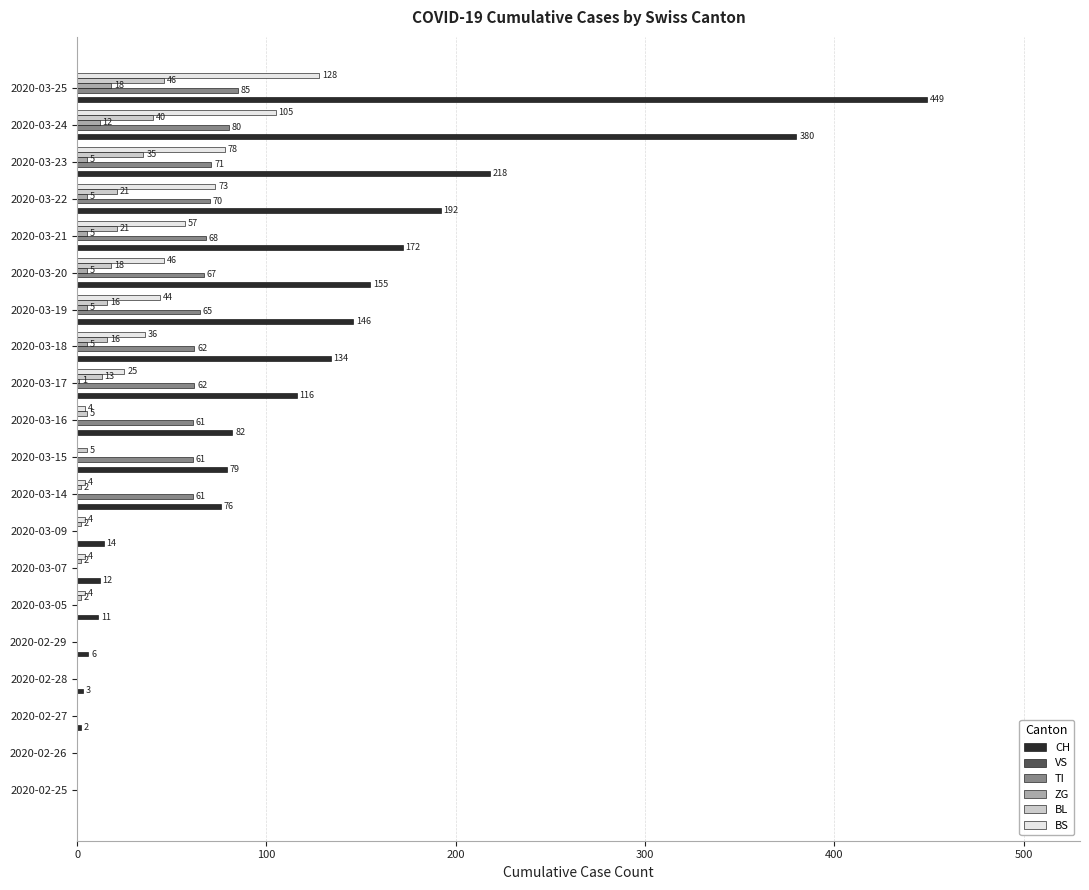

Which series changed the most between 2020-03-17 and 2020-03-20?

CH